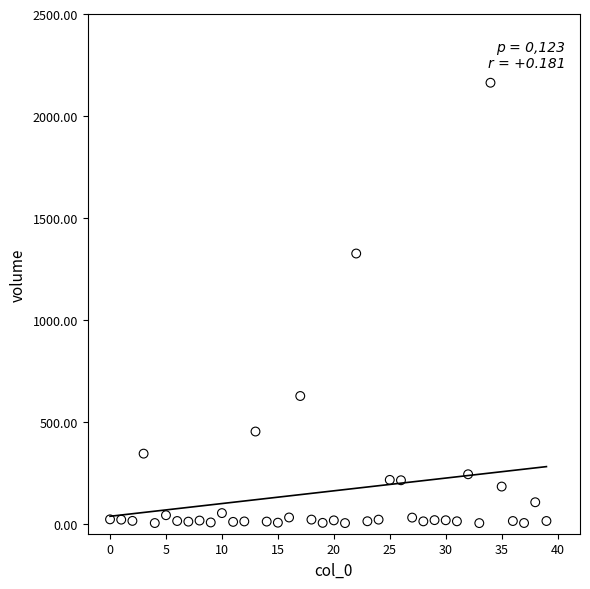

What Y value in the scatter plot is closest to 1082?

1324.8